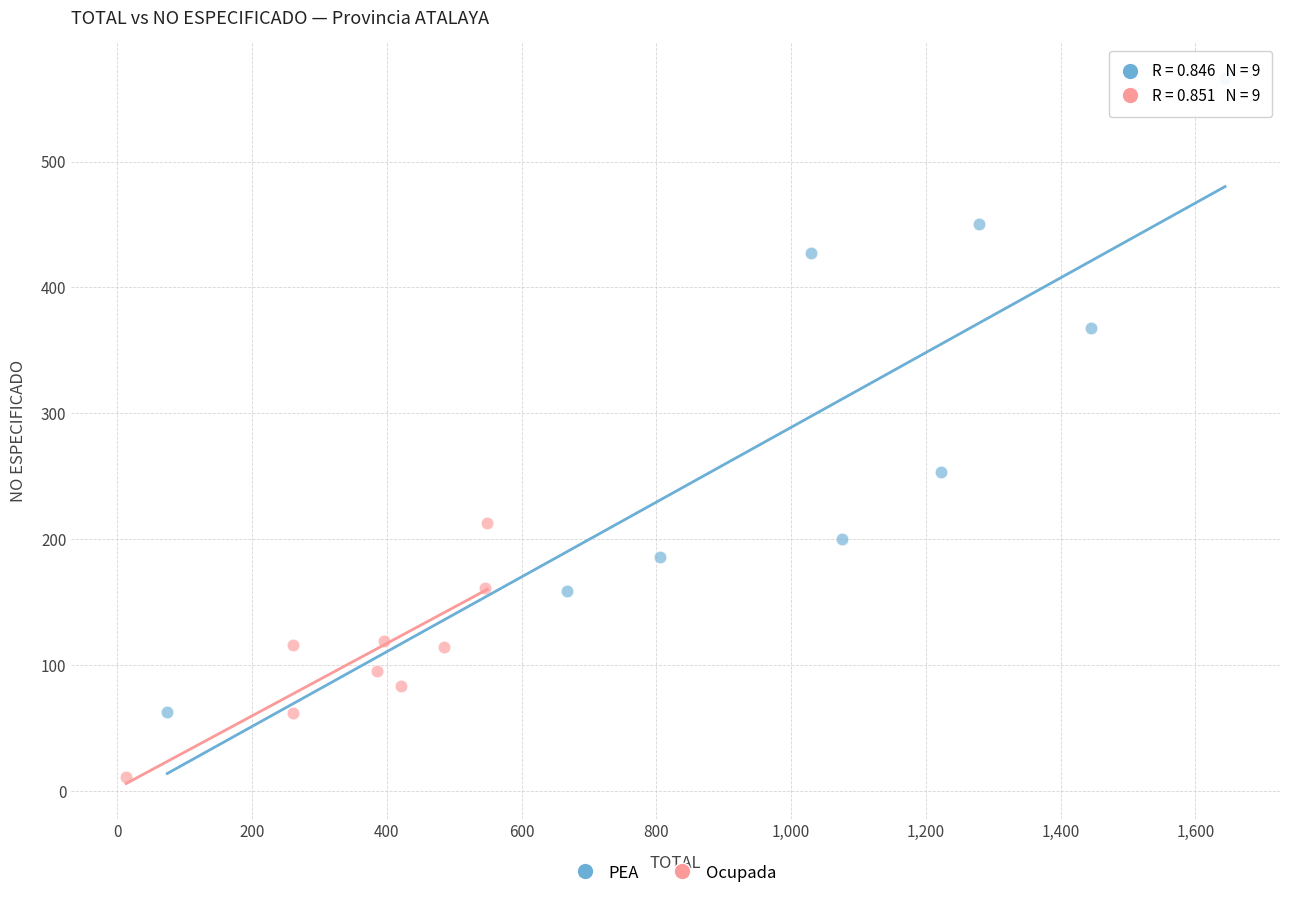

What are all the series names shown in the legend?

PEA, Ocupada